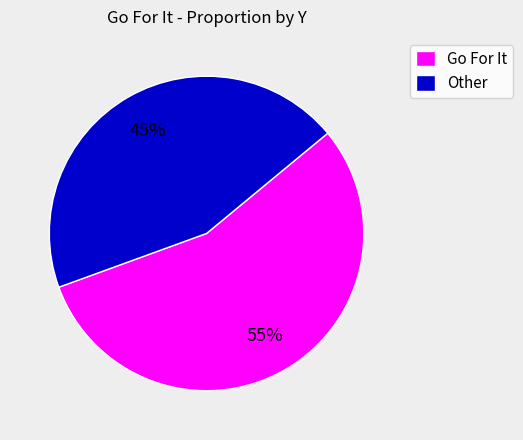

Is there any slice that represents more than half of the pie?

Yes